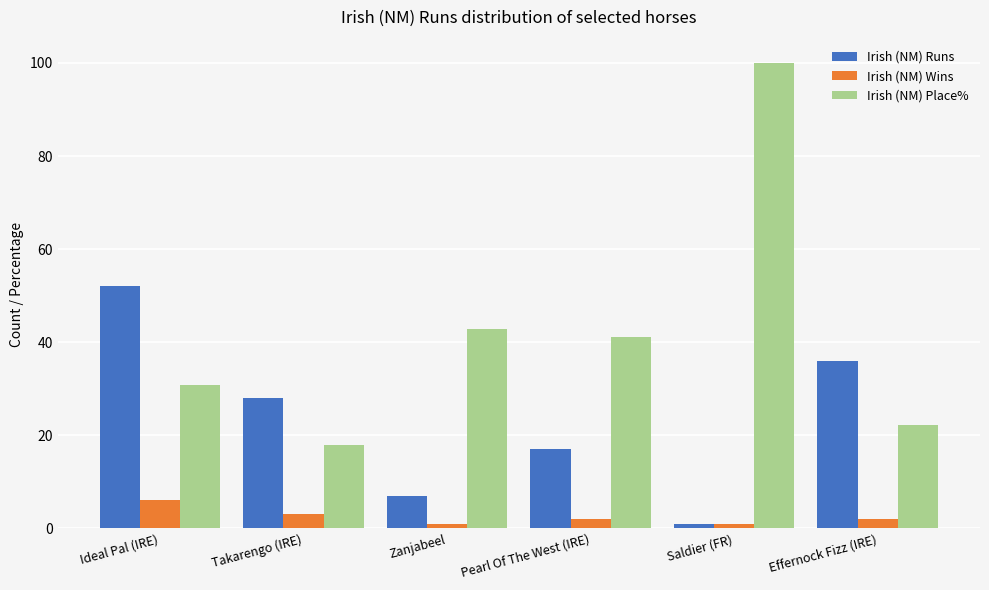

Between Ideal Pal (IRE) and Pearl Of The West (IRE), which series saw the biggest shift?

Irish (NM) Runs